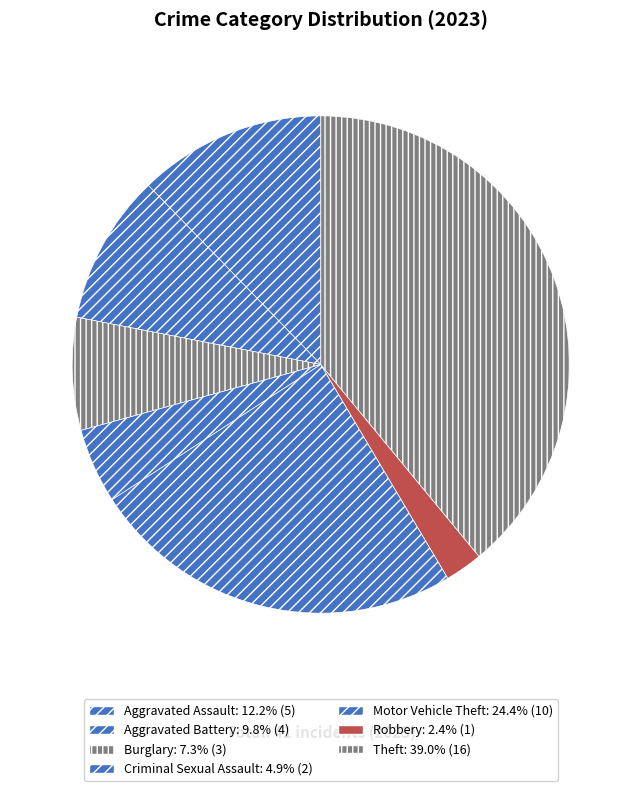

To the nearest percent, what is the difference between the largest and smallest slice percentages?

37%